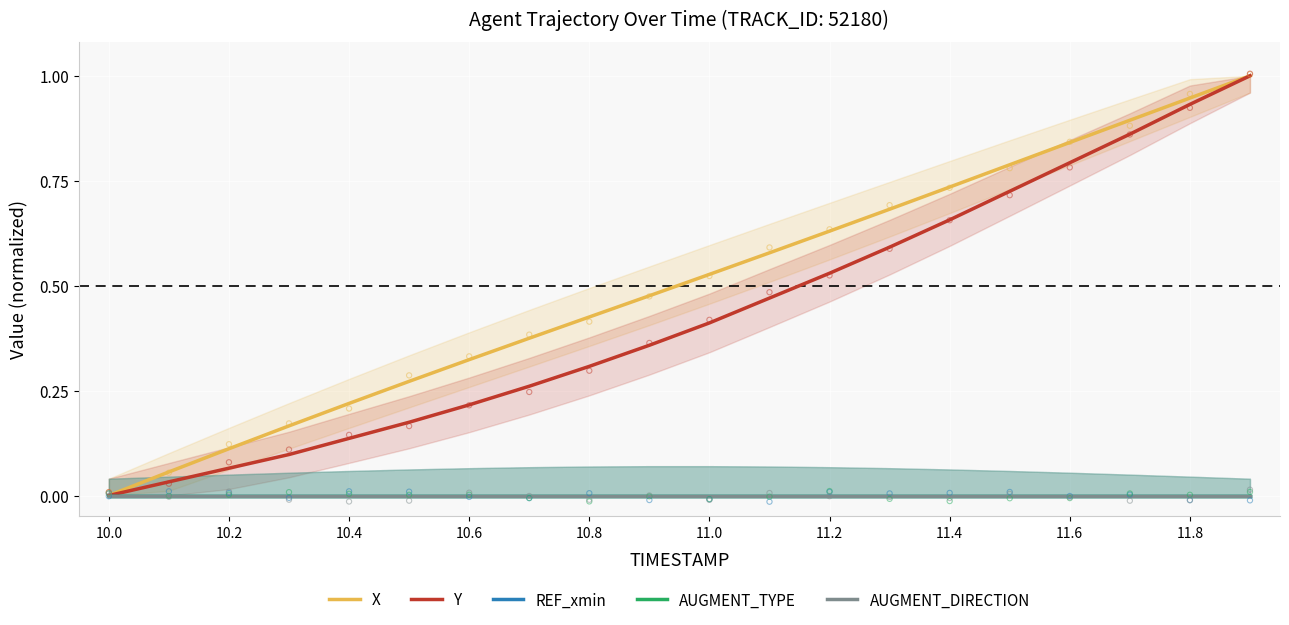

Is it true that Y equals 0.5 at 11.6?

False